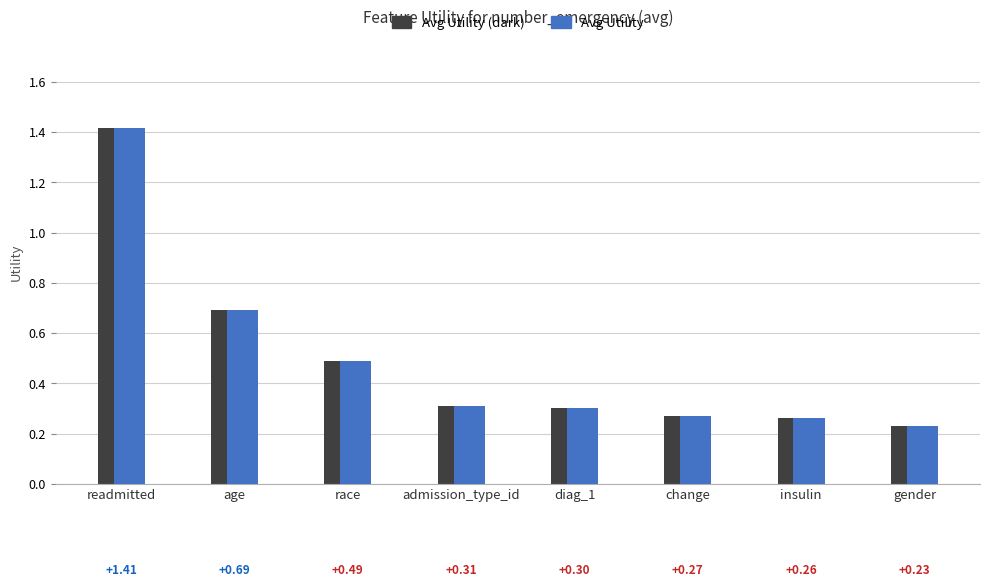

How many bars are there in total?

16